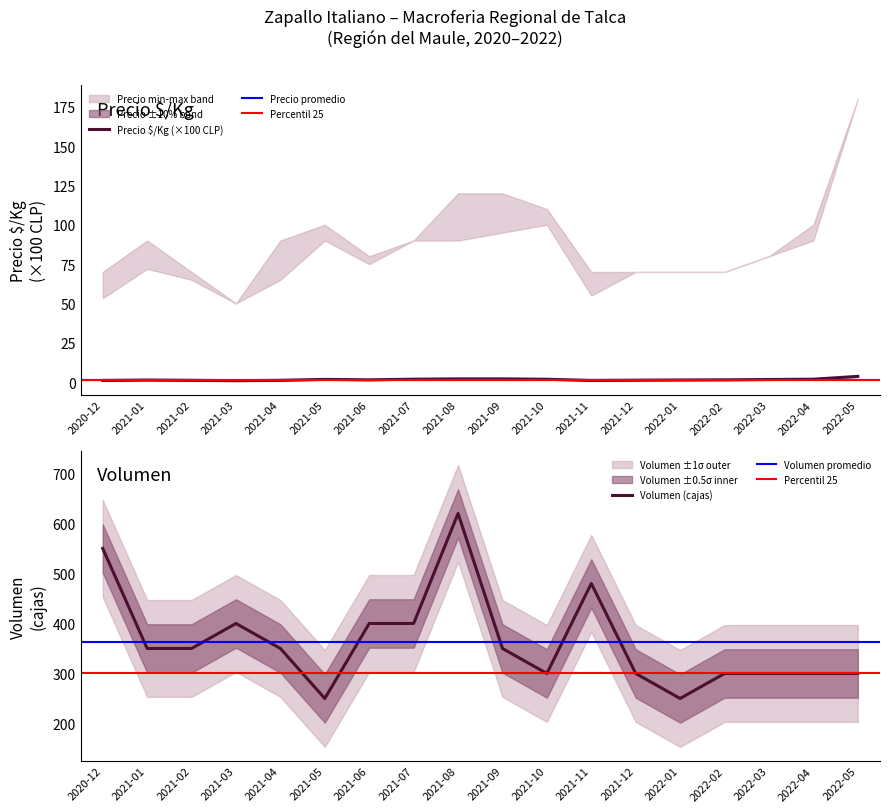

What is the label of the 15th point from the left?

2022-02